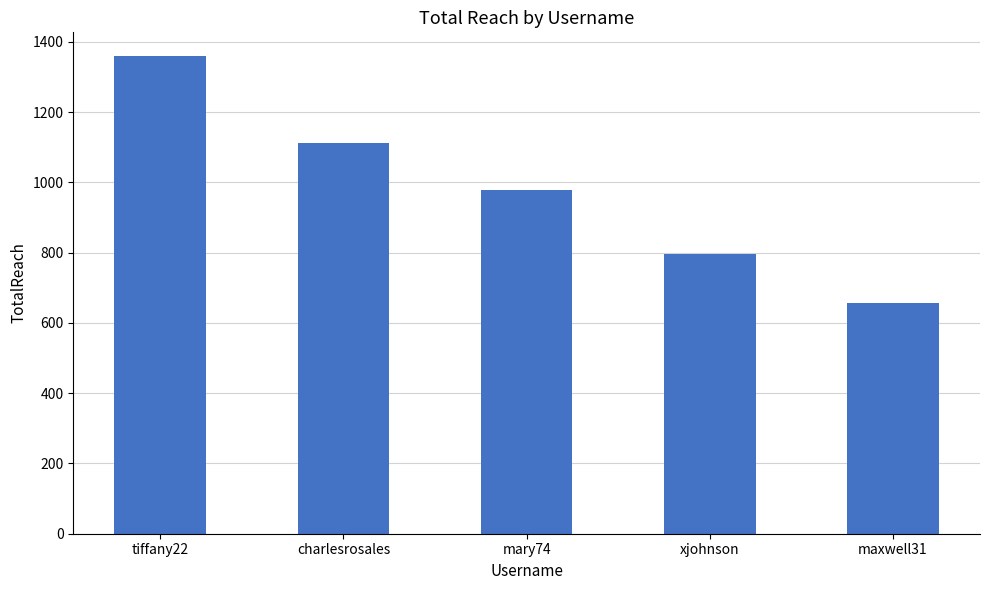

The value at charlesrosales is 1112. True or false?

True